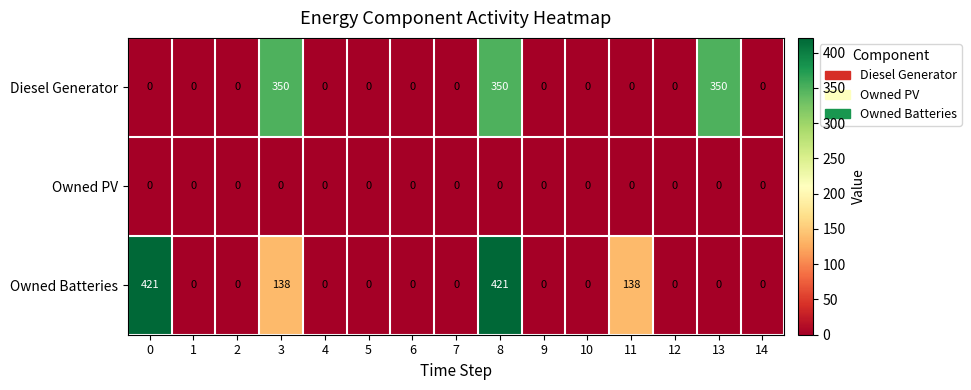

What is the maximum value shown in the chart?

421